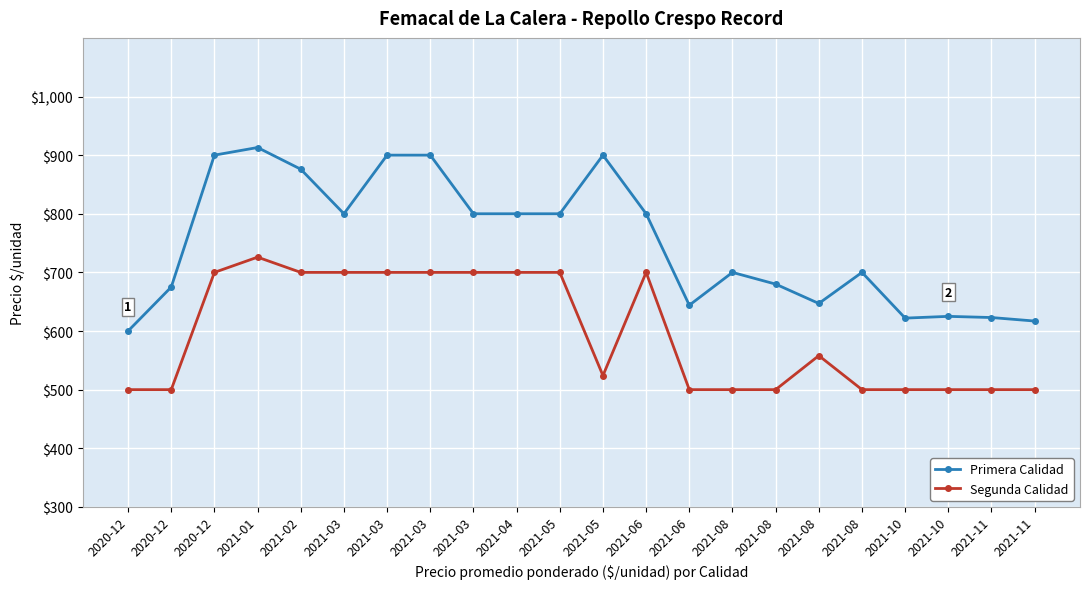

How many lines are shown in the chart?

2